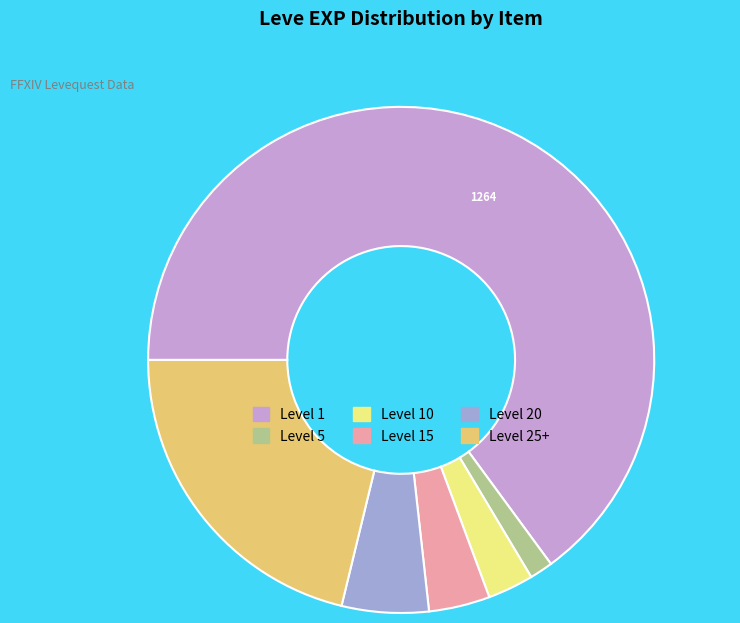

Does any single category account for the majority?

Yes